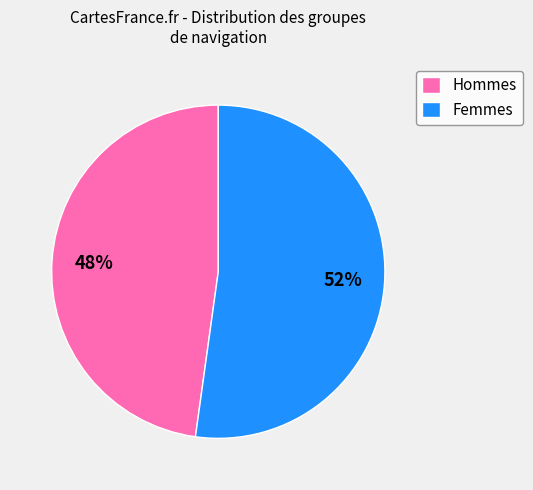

Combined, do Femmes and Hommes account for over 50%?

Yes